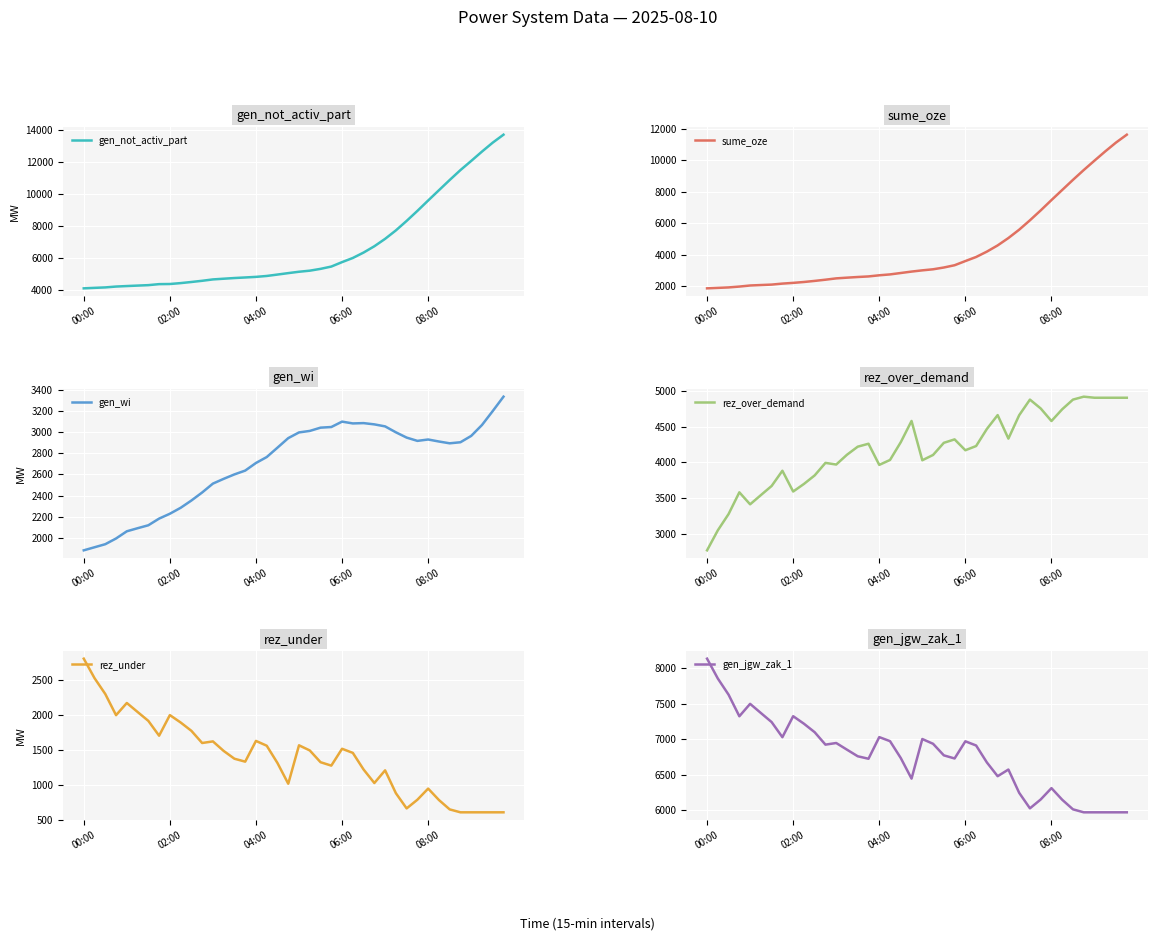

What is the label of the 4th point from the right?

36